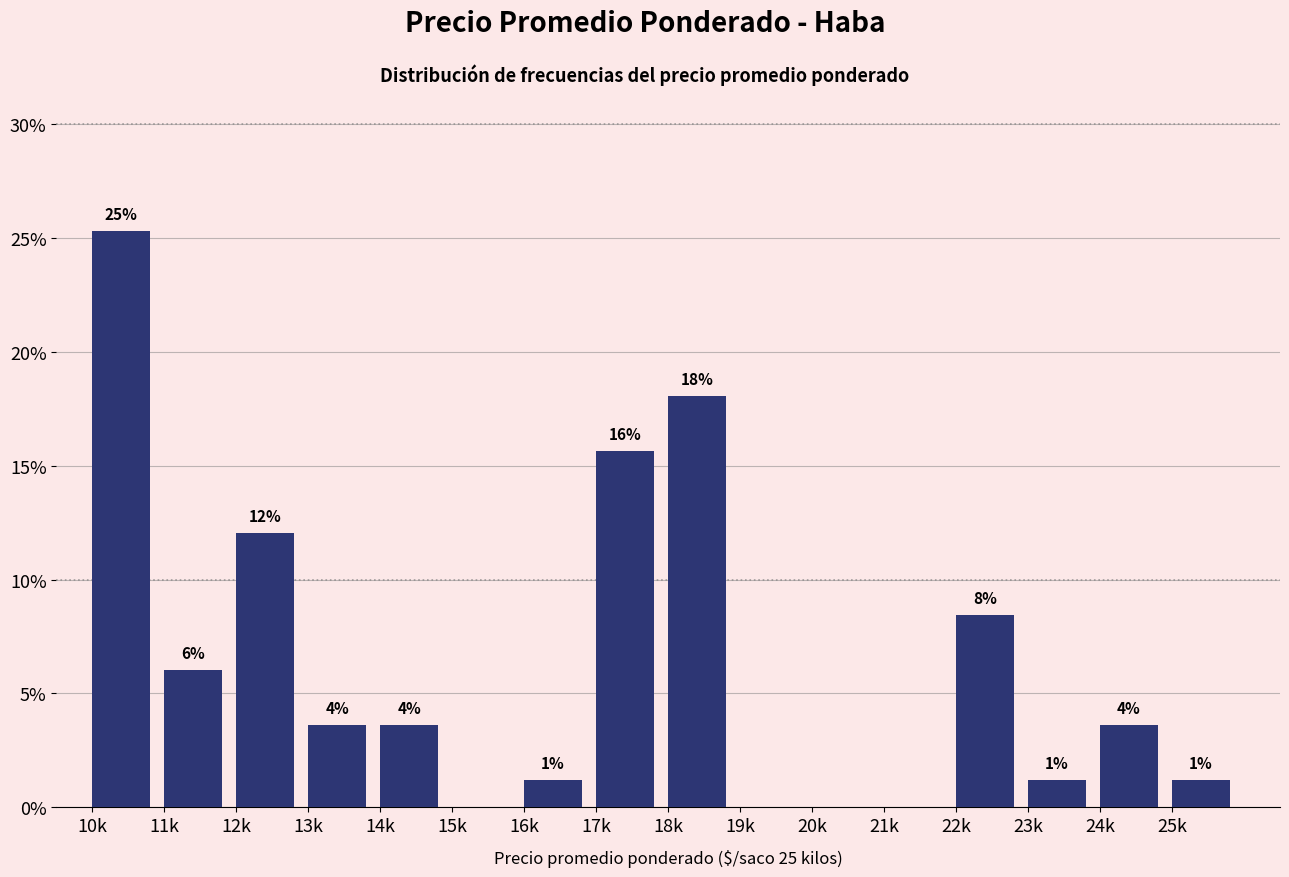

Are the bars horizontal?

No